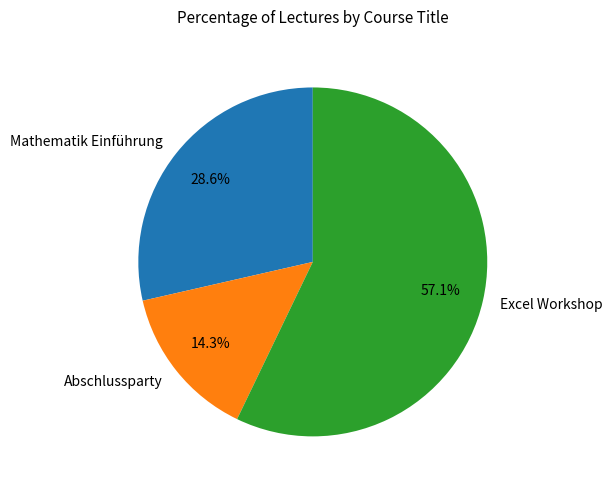

To the nearest percent, what portion does Mathematik Einführung represent?

29%